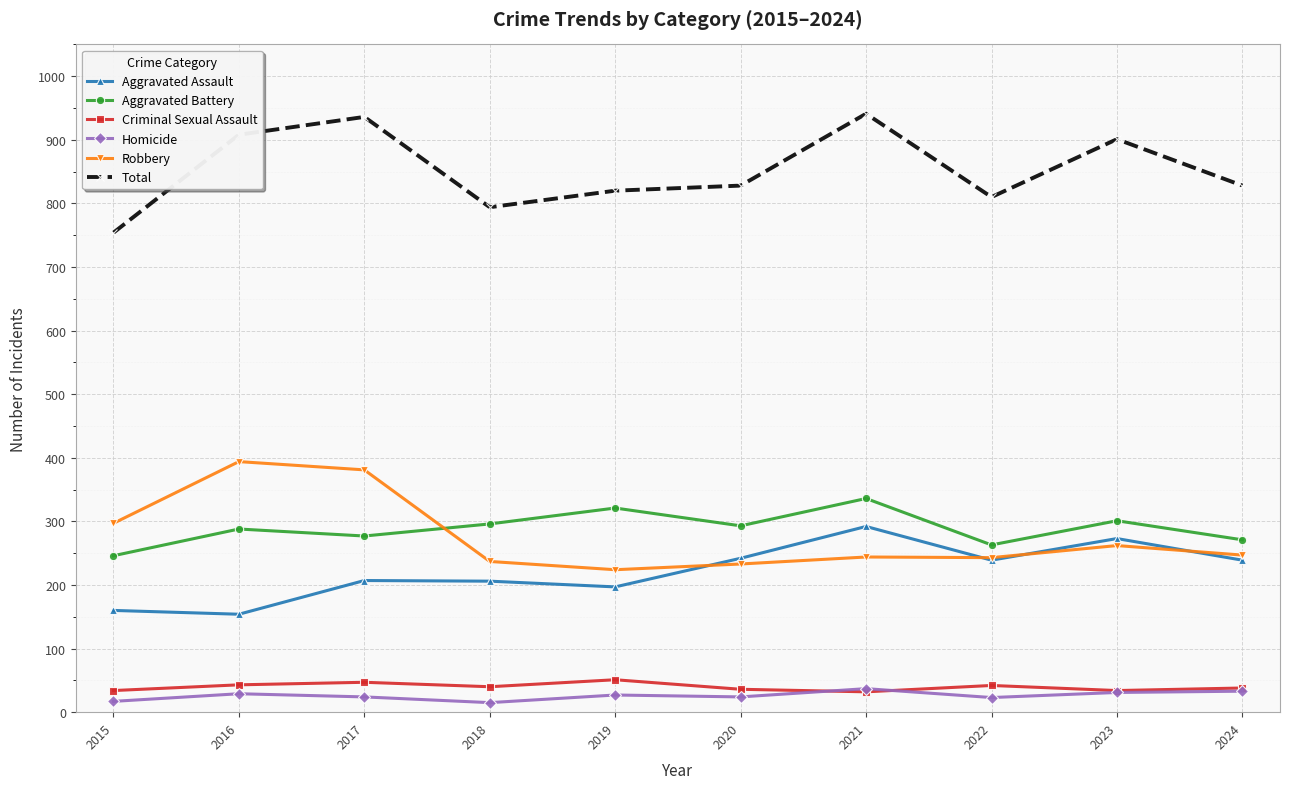

True or false: Robbery and Homicide cross at least once.

False